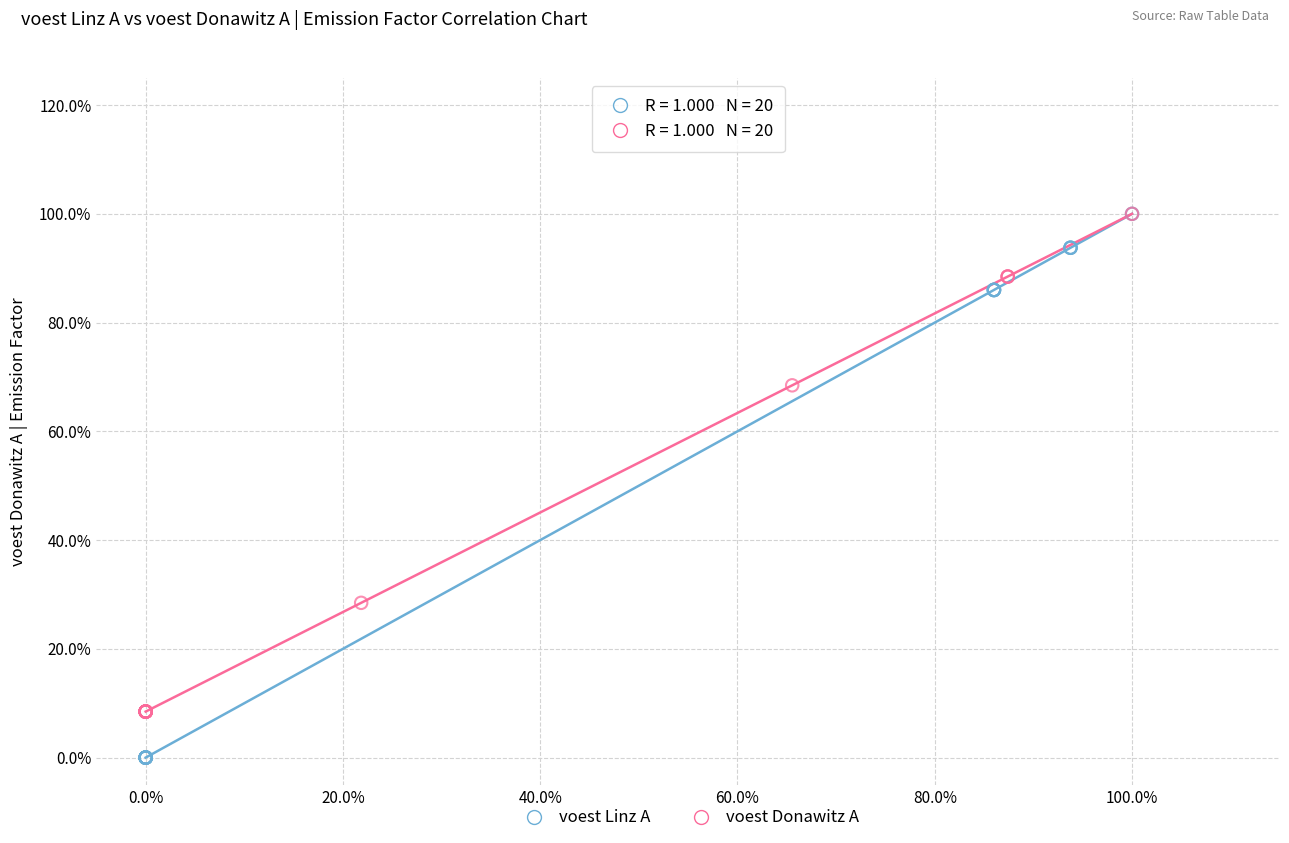

Which series reaches the minimum Y coordinate?

voest Linz A